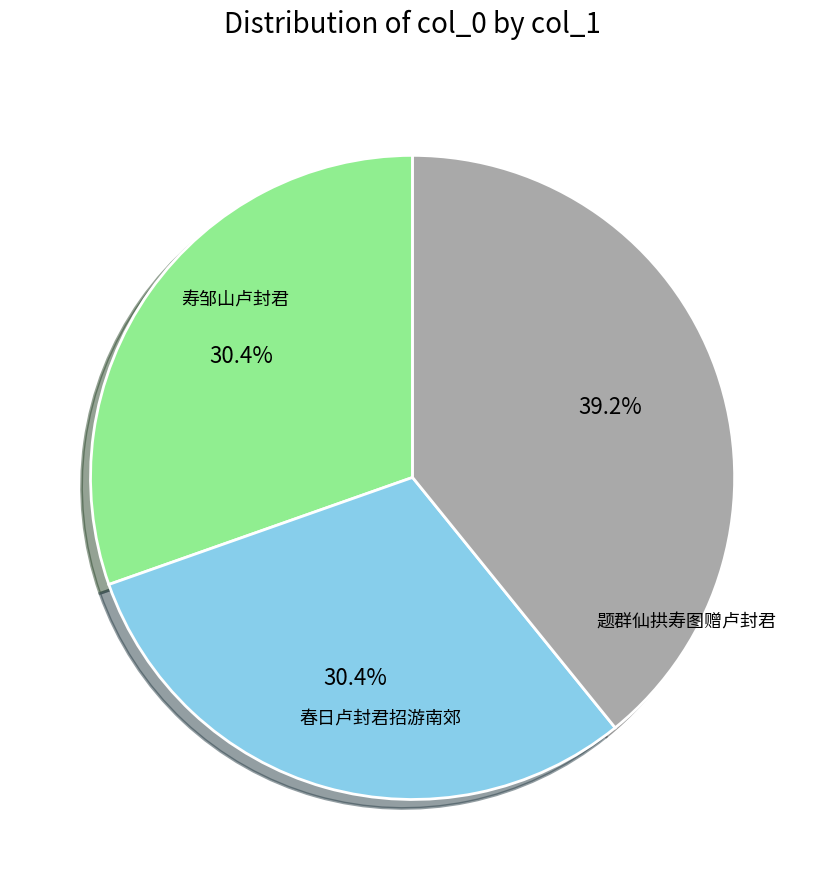

Is there any slice that represents more than half of the pie?

No